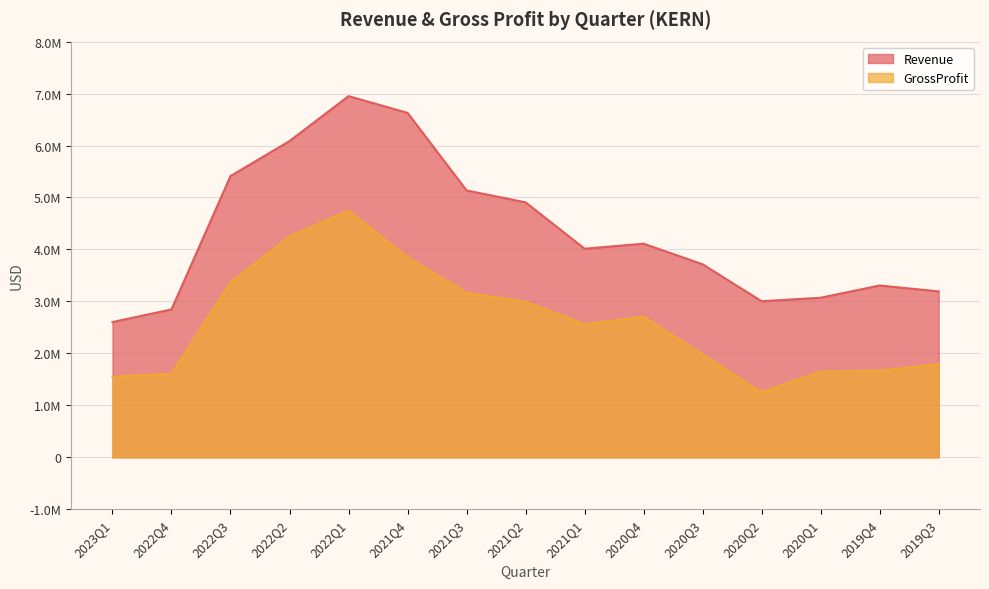

What is the difference between the GrossProfit values at 2019Q3 and 2022Q2?

2454375